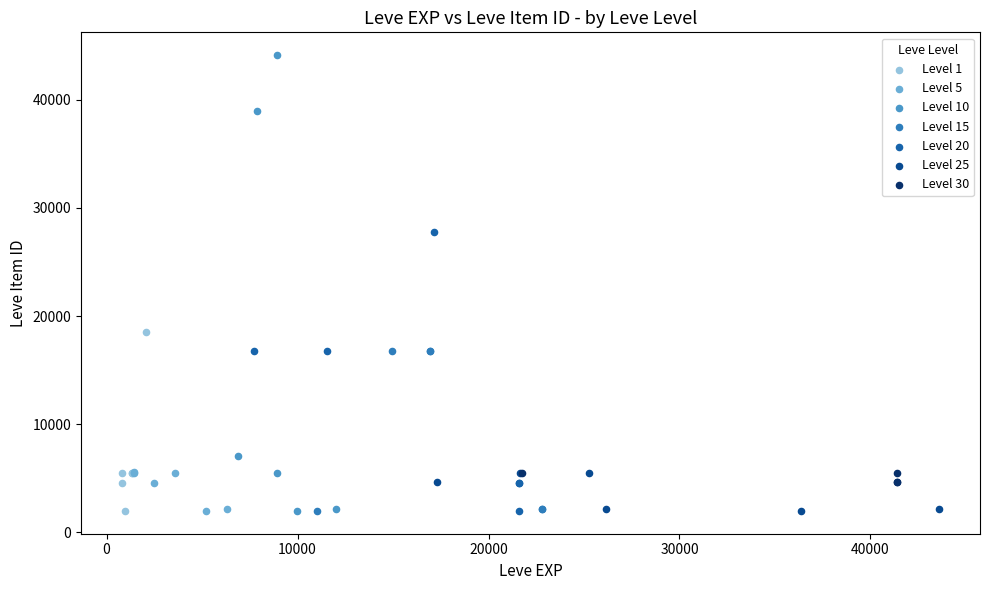

Which series reaches the maximum Y coordinate?

Level 10